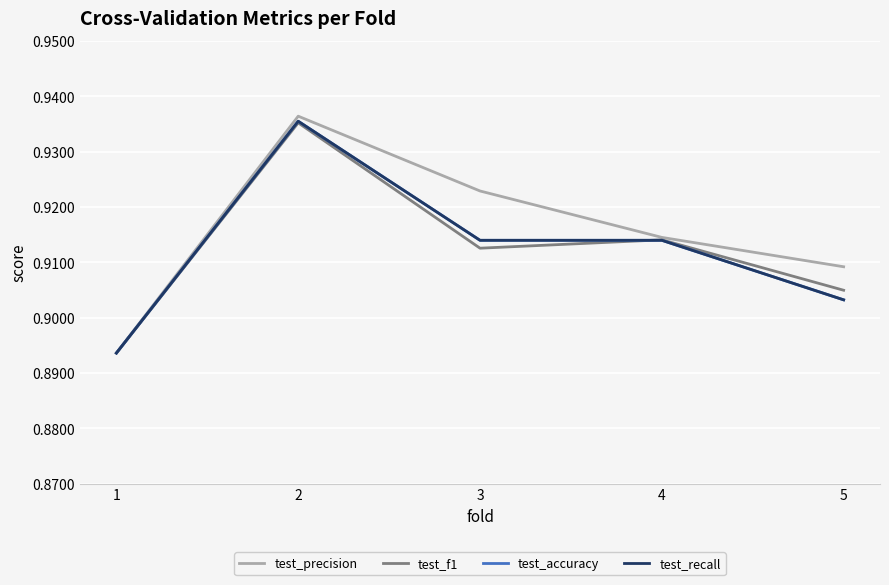

What is the minimum value shown in the chart?

0.9